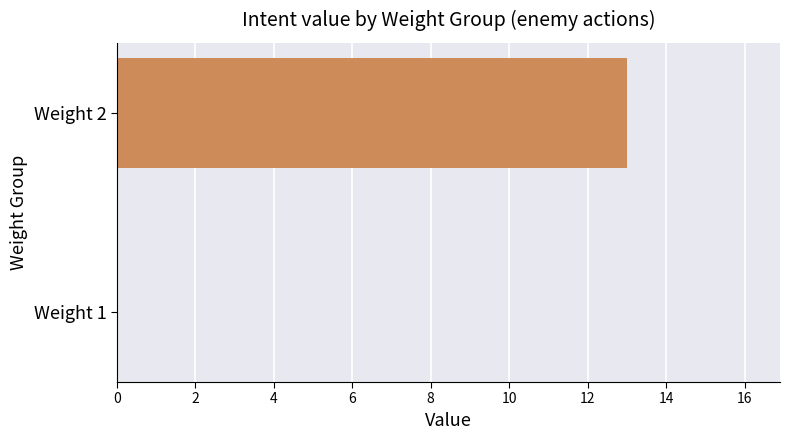

What is the change in value from Weight 1 to Weight 2?

+13